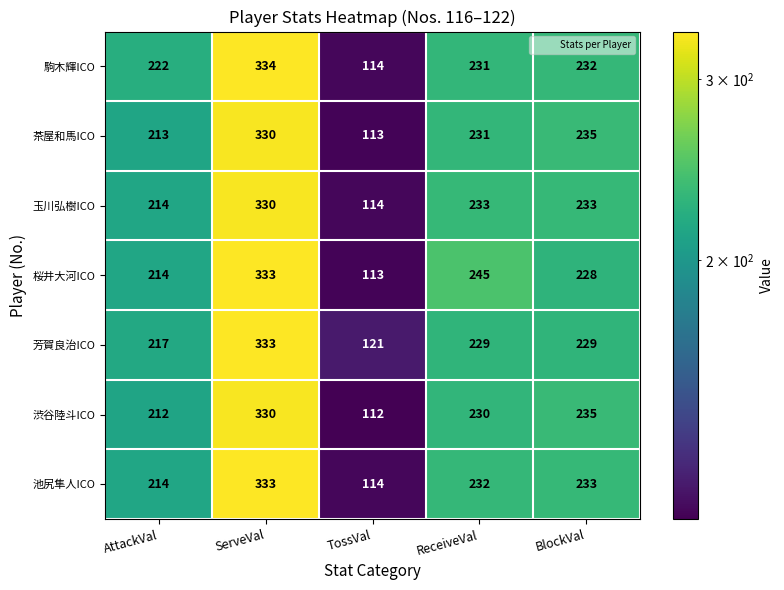

The 渋谷陸斗ICO series shows 51 at AttackVal. True or false?

False